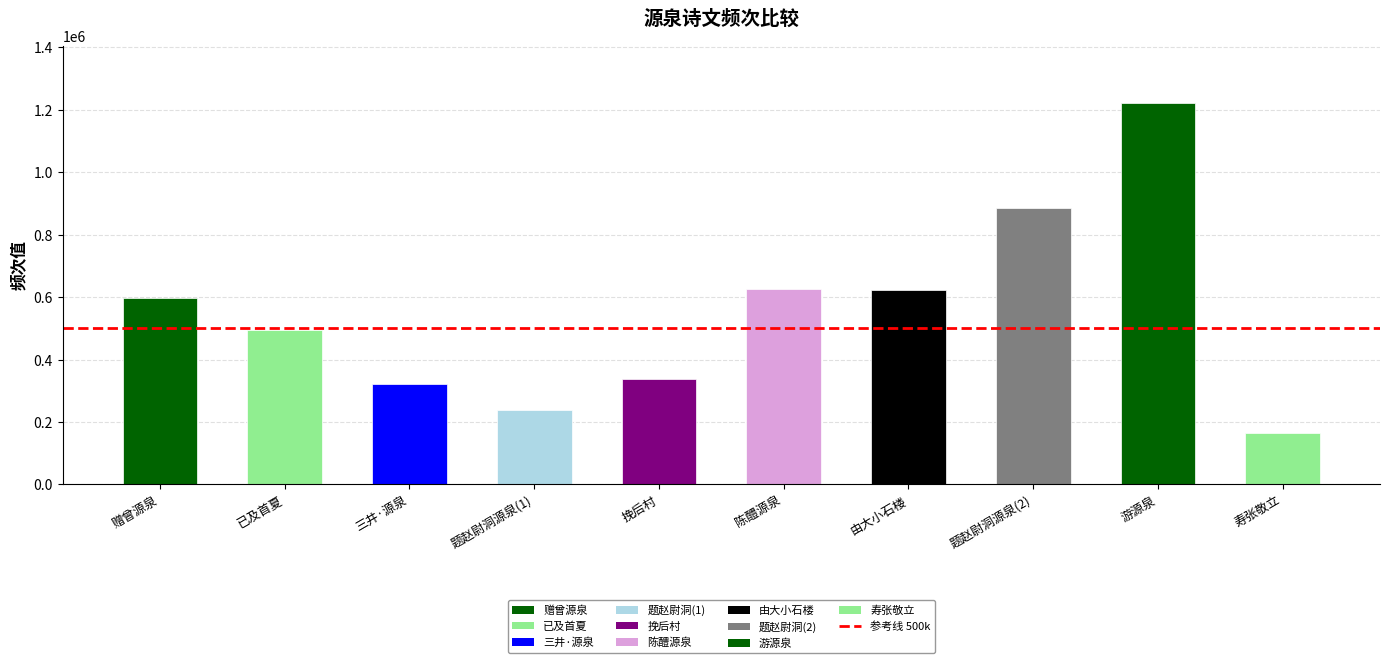

Approximately how many times larger is the value at 挽后村 compared to 赠曾源泉?

0.6